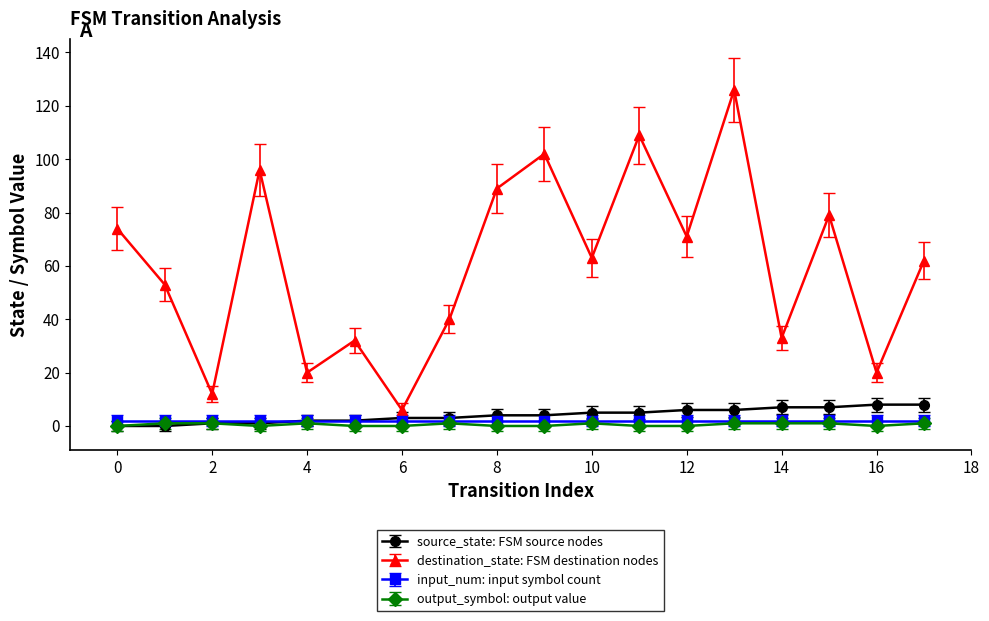

How many categories are shown in the chart?

18